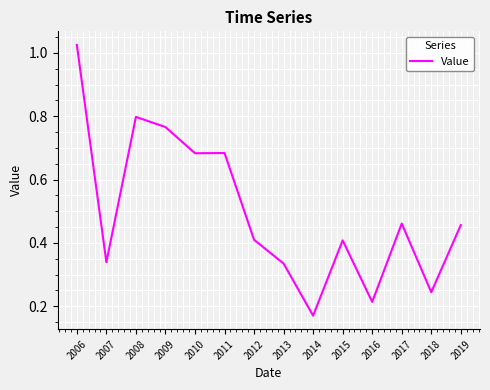

Which category has the lowest value across all series?

2014